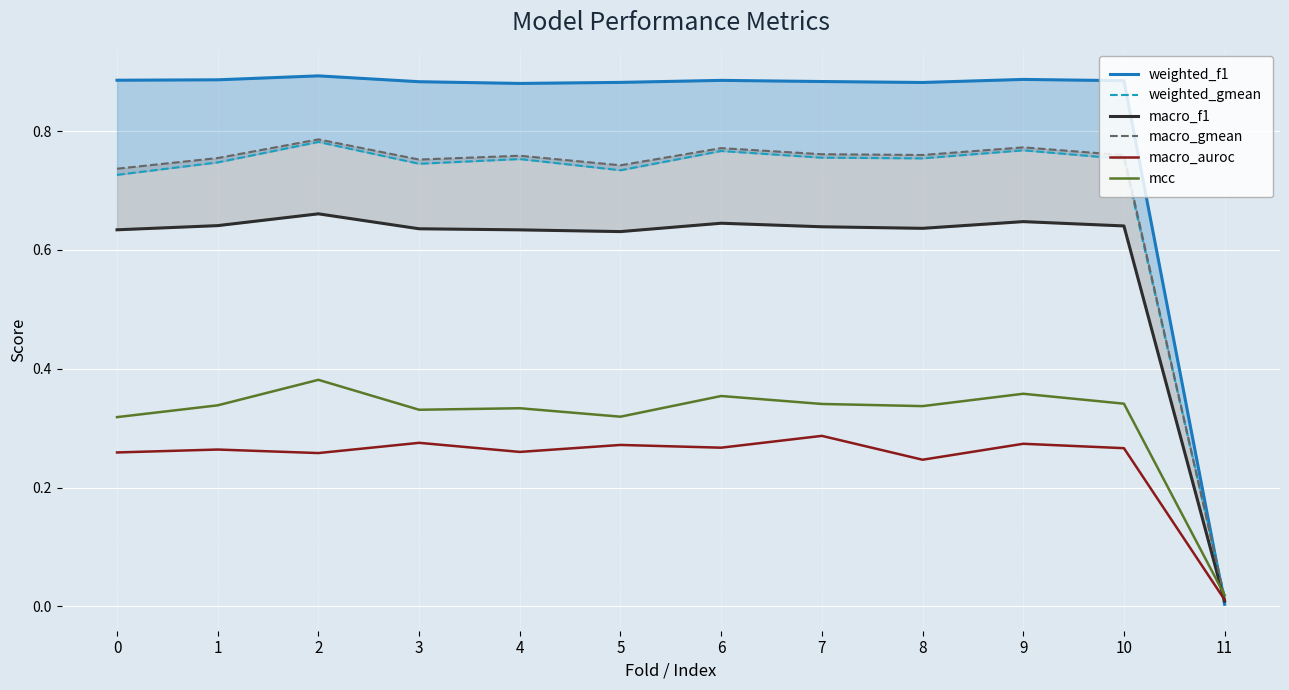

Which series has the largest total across all categories?

weighted_f1